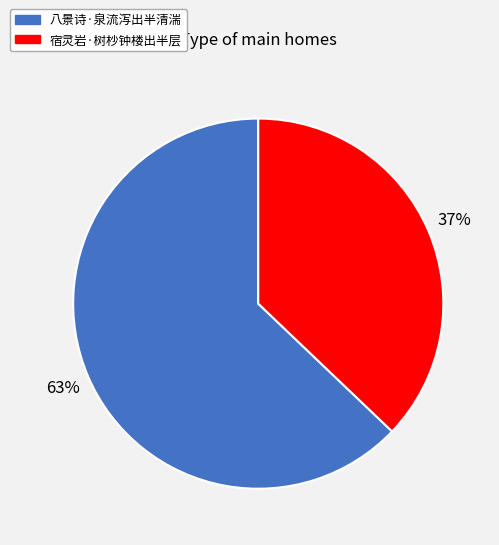

Is it true that 八景诗·泉流泻出半清湍 is 70% of the pie?

False